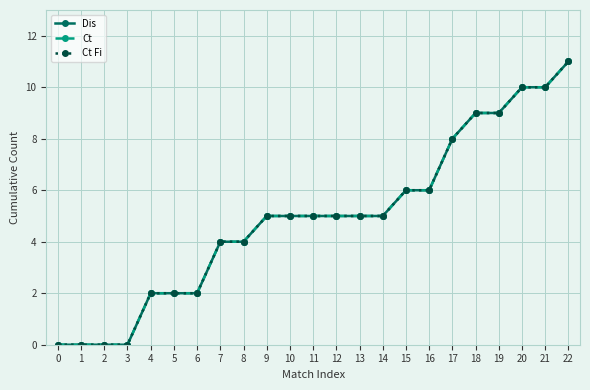

Between 7 and 20, which series saw the biggest shift?

Dis